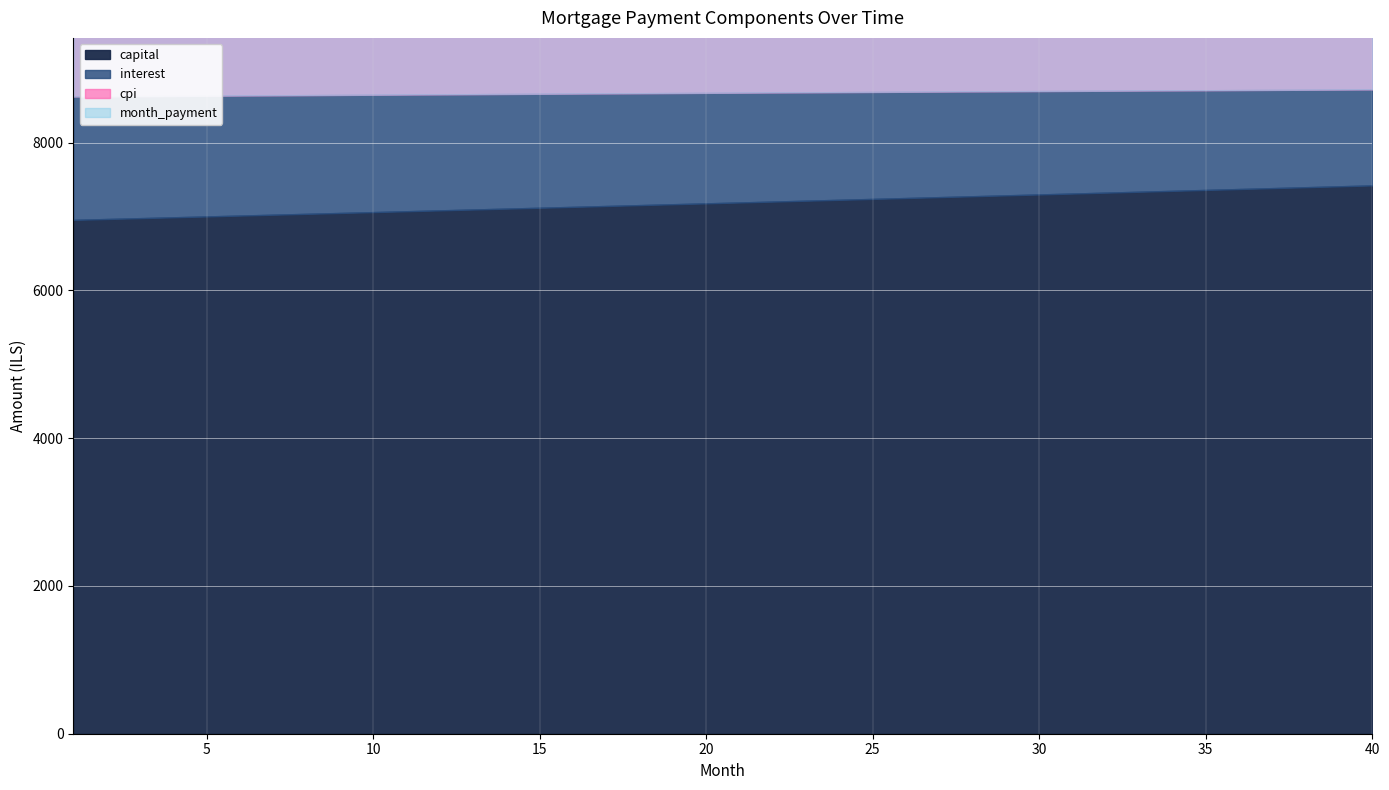

What is the value of the cpi point at the 28th from the left?

1406.7